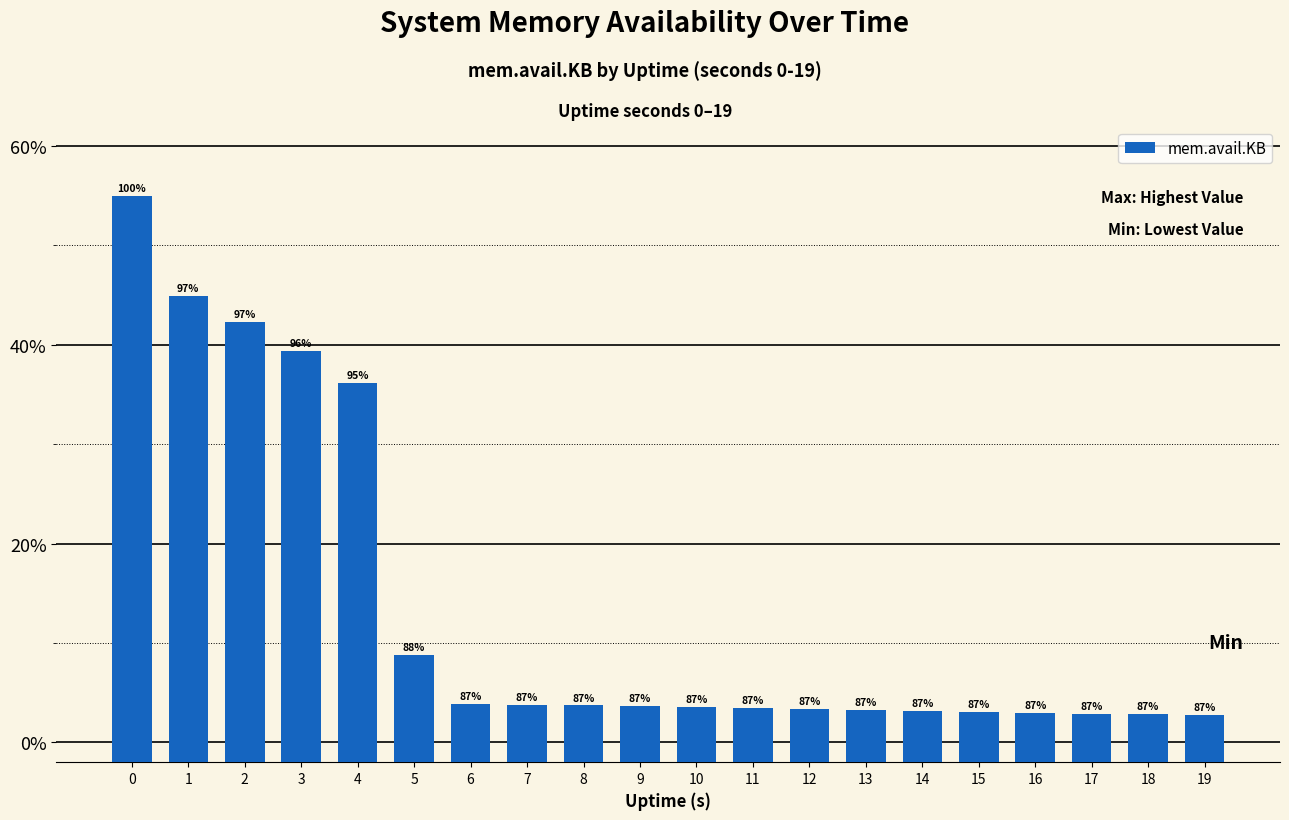

What is the value of the 20th bar from the left?

1713624